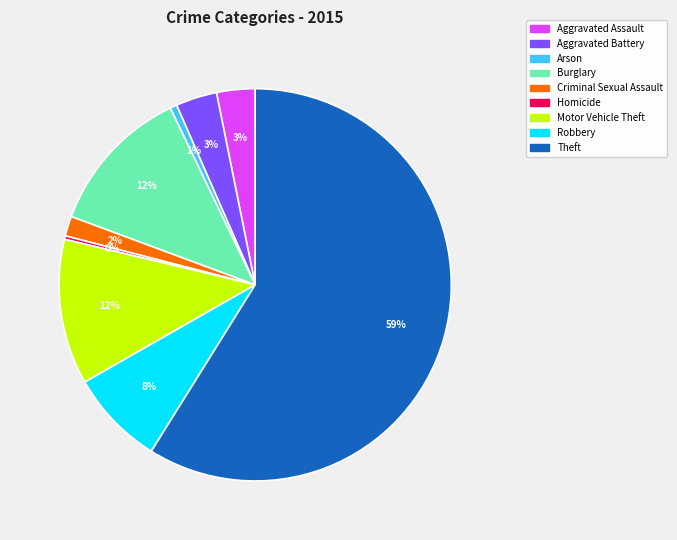

Between Criminal Sexual Assault and Robbery, which is larger?

Robbery